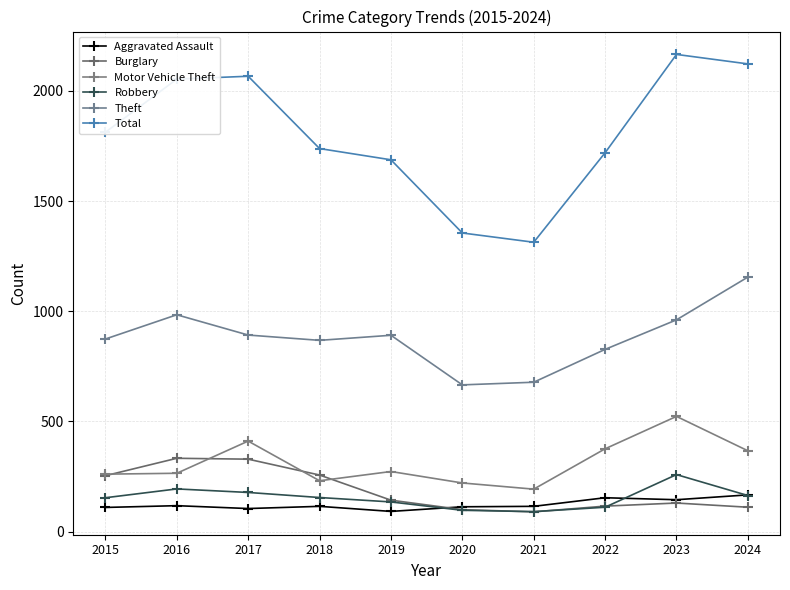

Which series has the widest spread of values?

Total